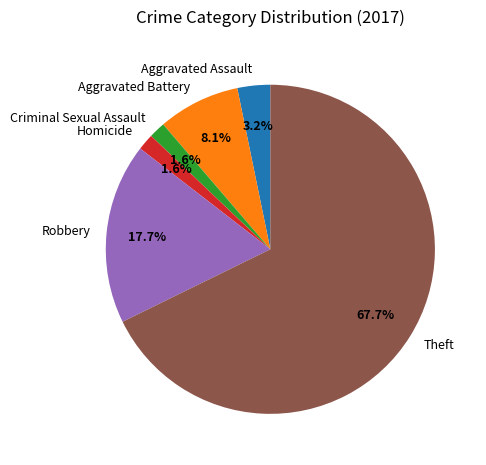

What portion of the pie excludes Robbery?

82.3%